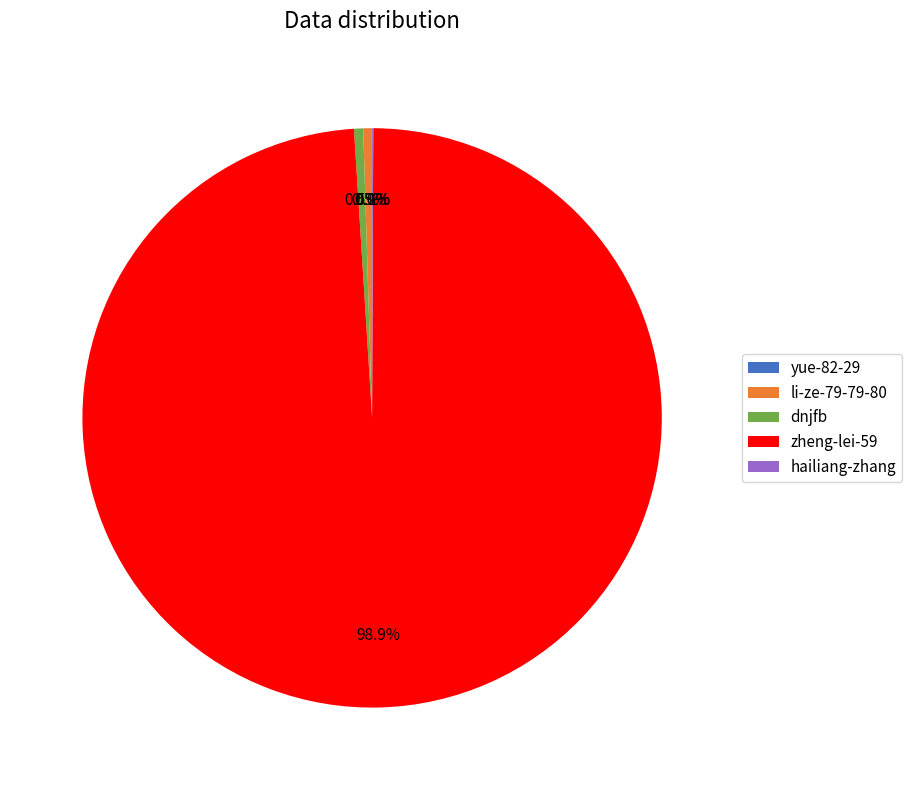

Is it true that dnjfb is 11% of the pie?

False